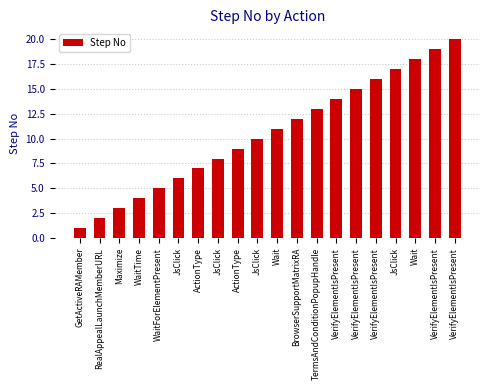

Reading left to right, extract all data points from this chart.

1	2	3	4	5	6	7	8	9	10	11	12	13	14	15	16	17	18	19	20